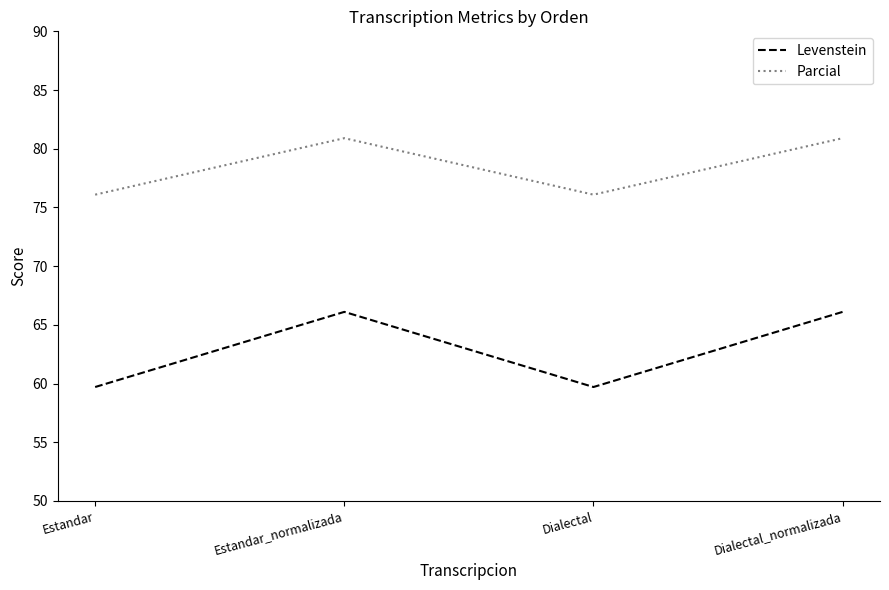

What position from the right is Dialectal_normalizada?

1